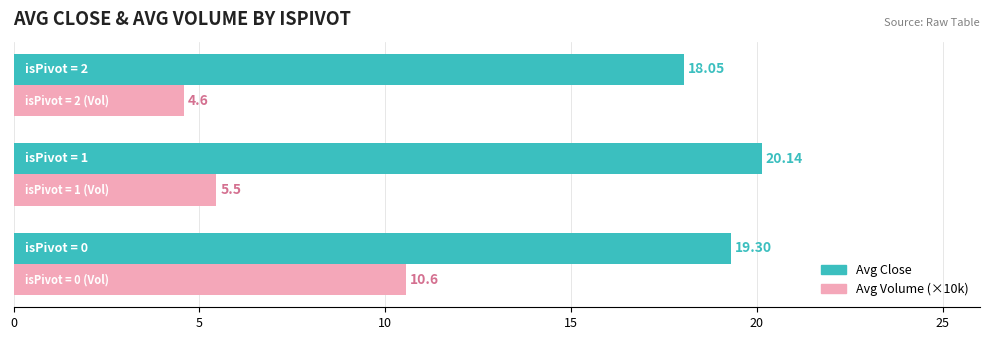

Which series has the widest spread of values?

Avg Volume (×10k)